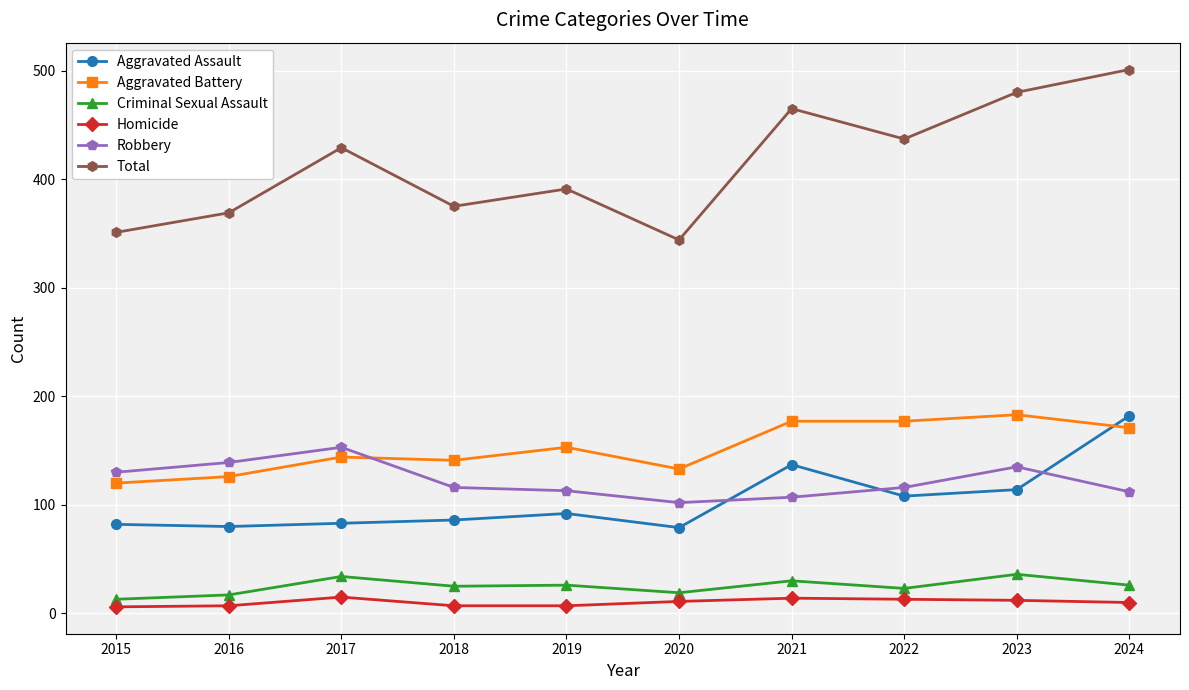

The Robbery series shows 139 at 2016. True or false?

True